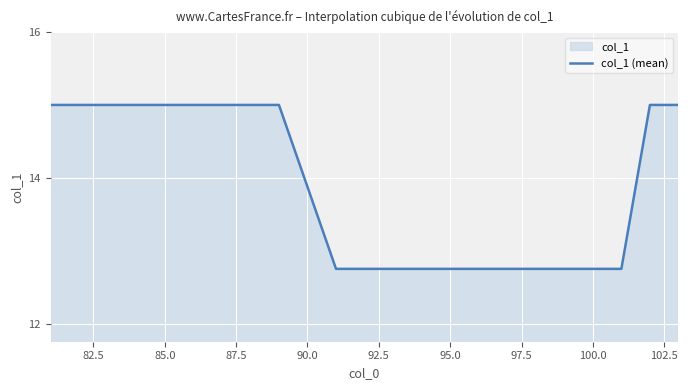

What is the greatest value displayed?

15.0